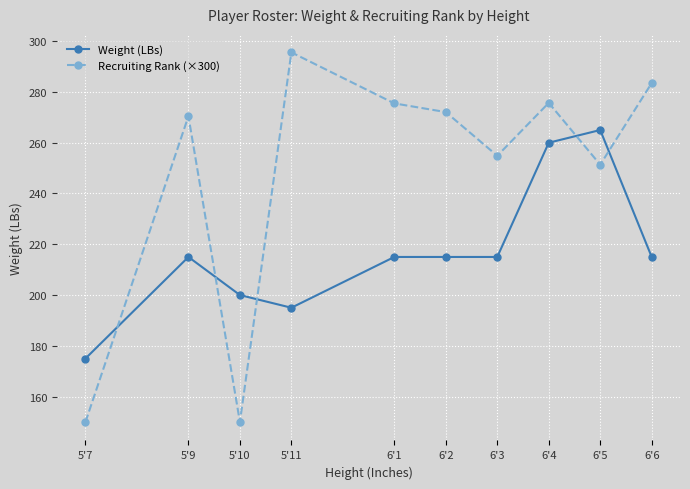

Which series changed the most between 5'7 and 6'4?

Recruiting Rank (×300)